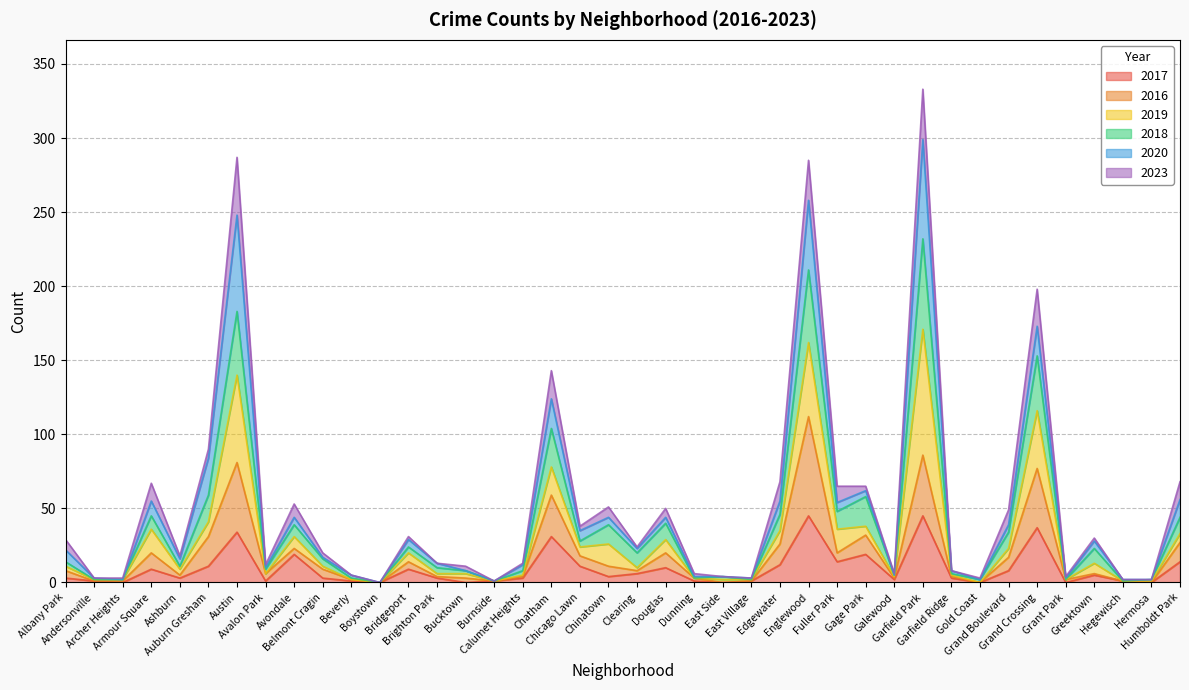

How many interior local valleys does the 2016 series have?

11